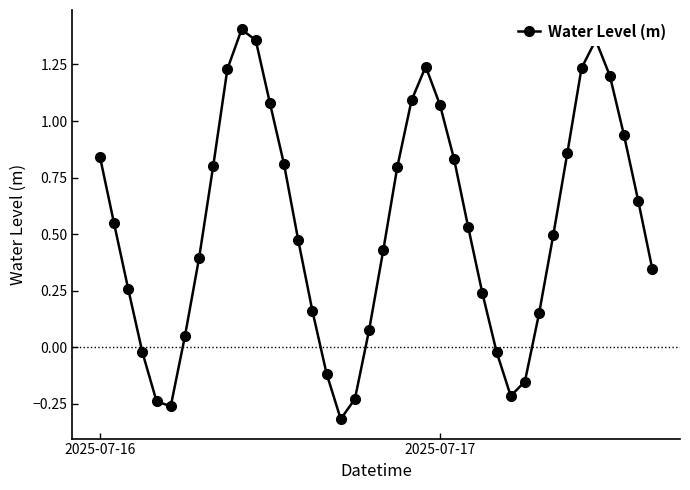

How many interior local peaks (higher than both neighbors) does the data have?

3